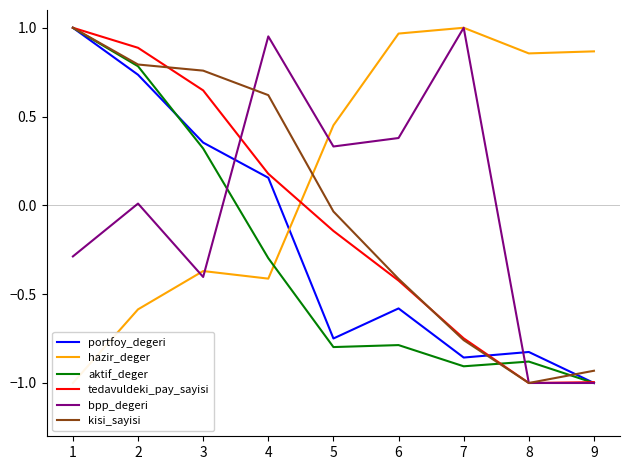

How many intersections are there between aktif_deger and hazir_deger?

1